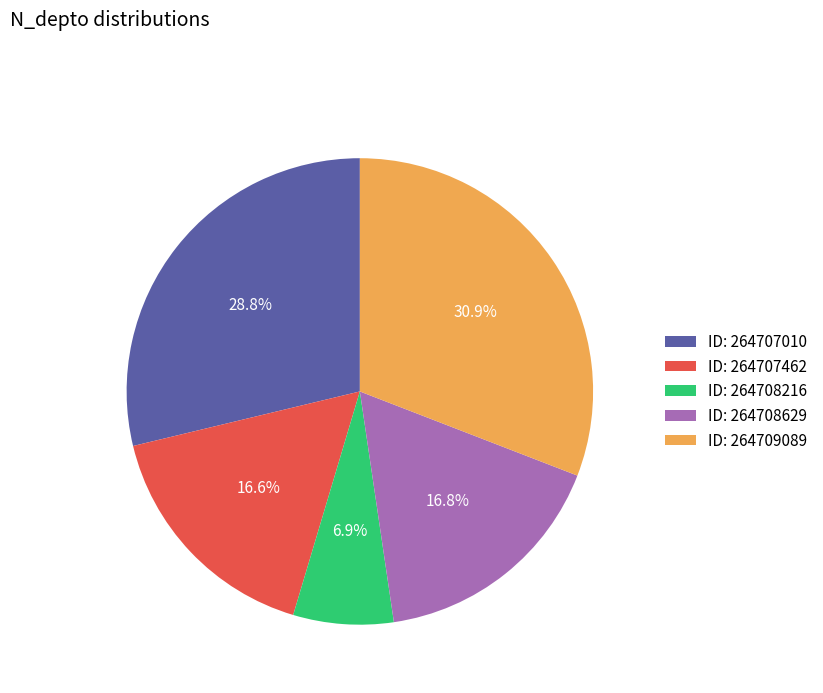

To the nearest percent, what is the difference between the largest and smallest slice percentages?

24%